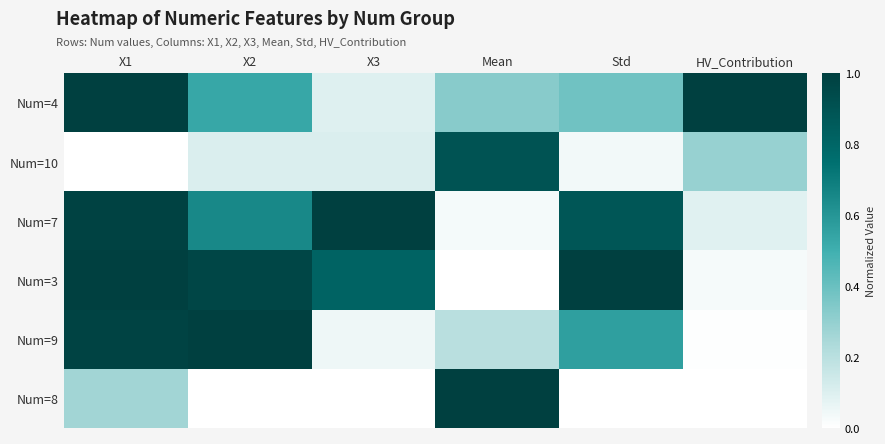

What is the difference between the highest and lowest values at Std?

1.0